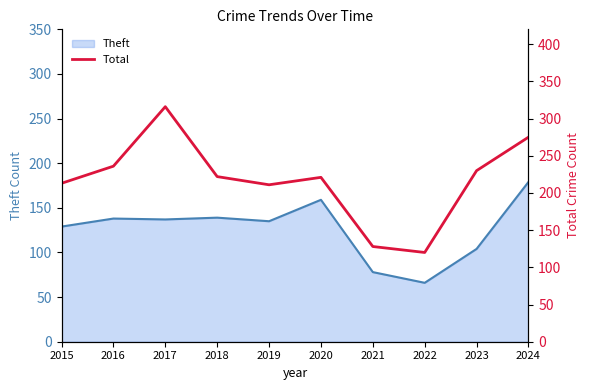

How many points are lower than both their immediate neighbors (excluding endpoints)?

2